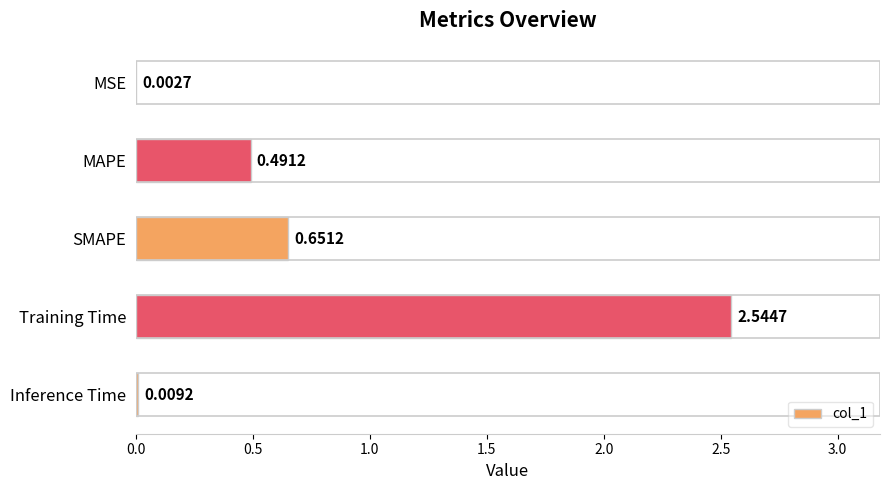

What is the sum of the values at SMAPE and MAPE?

1.1